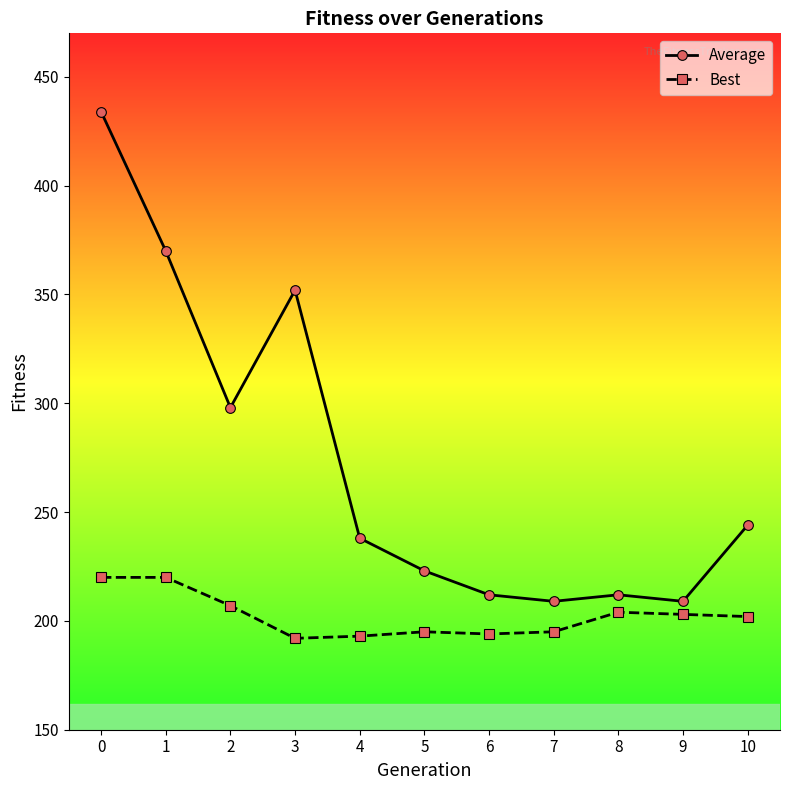

What is the difference between the highest and lowest values at 5?

28